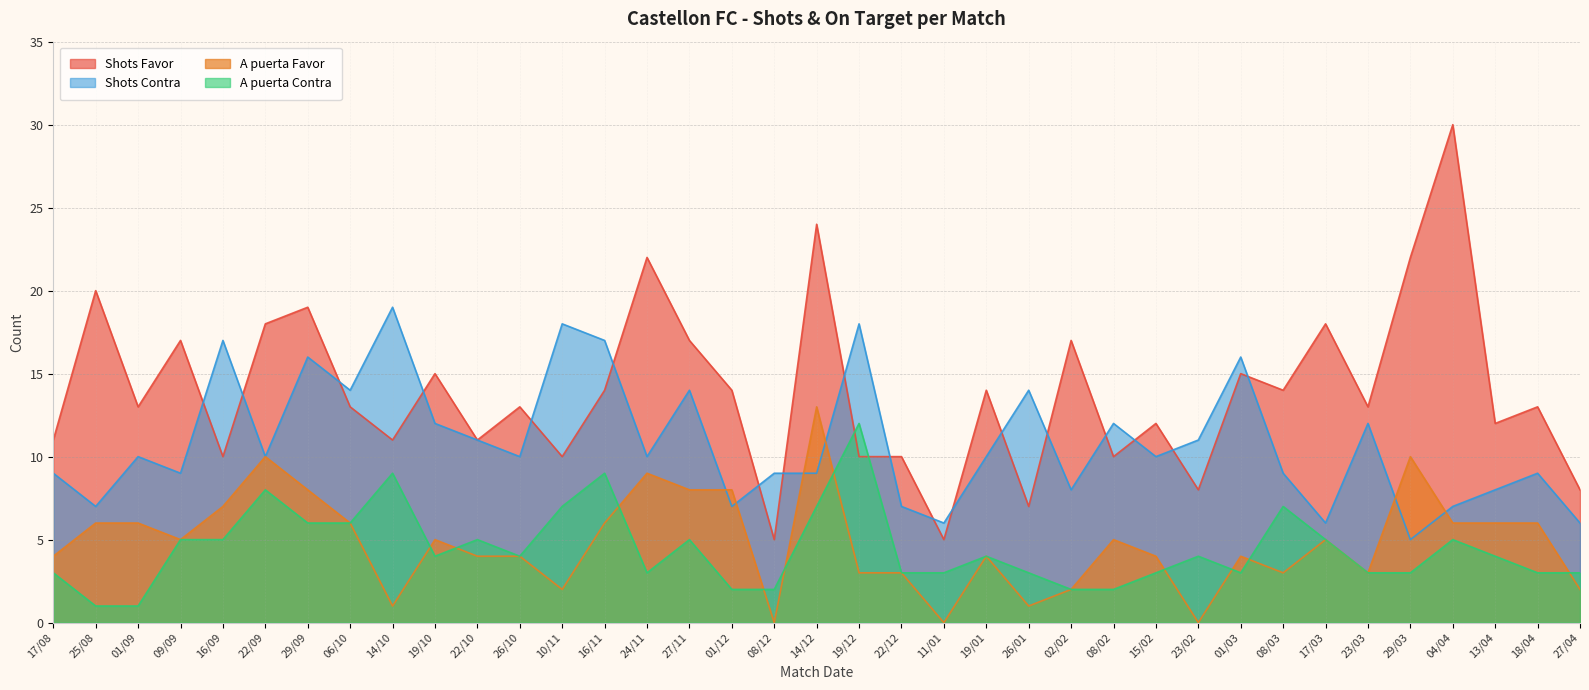

What are all the series names shown in the legend?

Shots Favor, Shots Contra, A puerta Favor, A puerta Contra